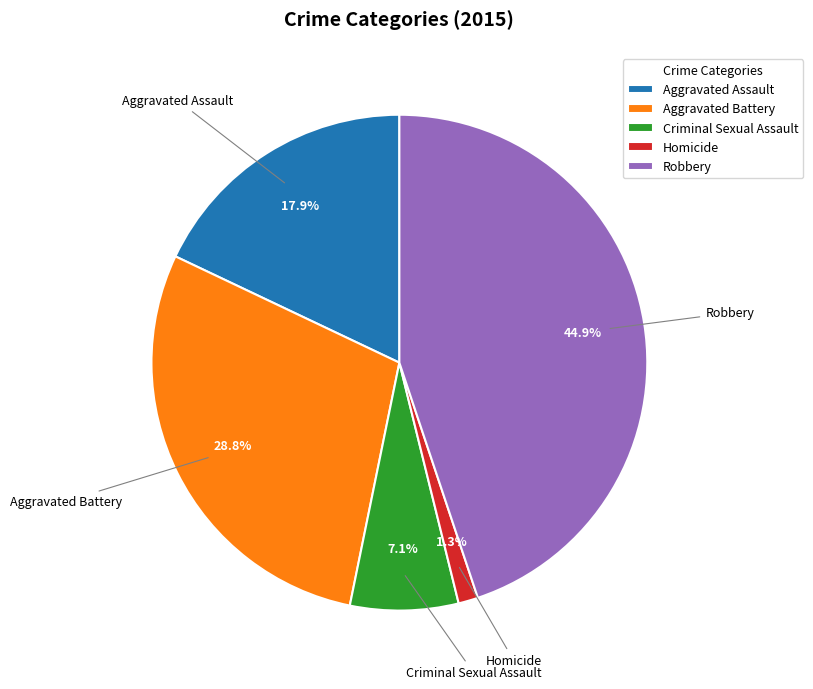

The Homicide slice represents 11% of the pie. True or false?

False